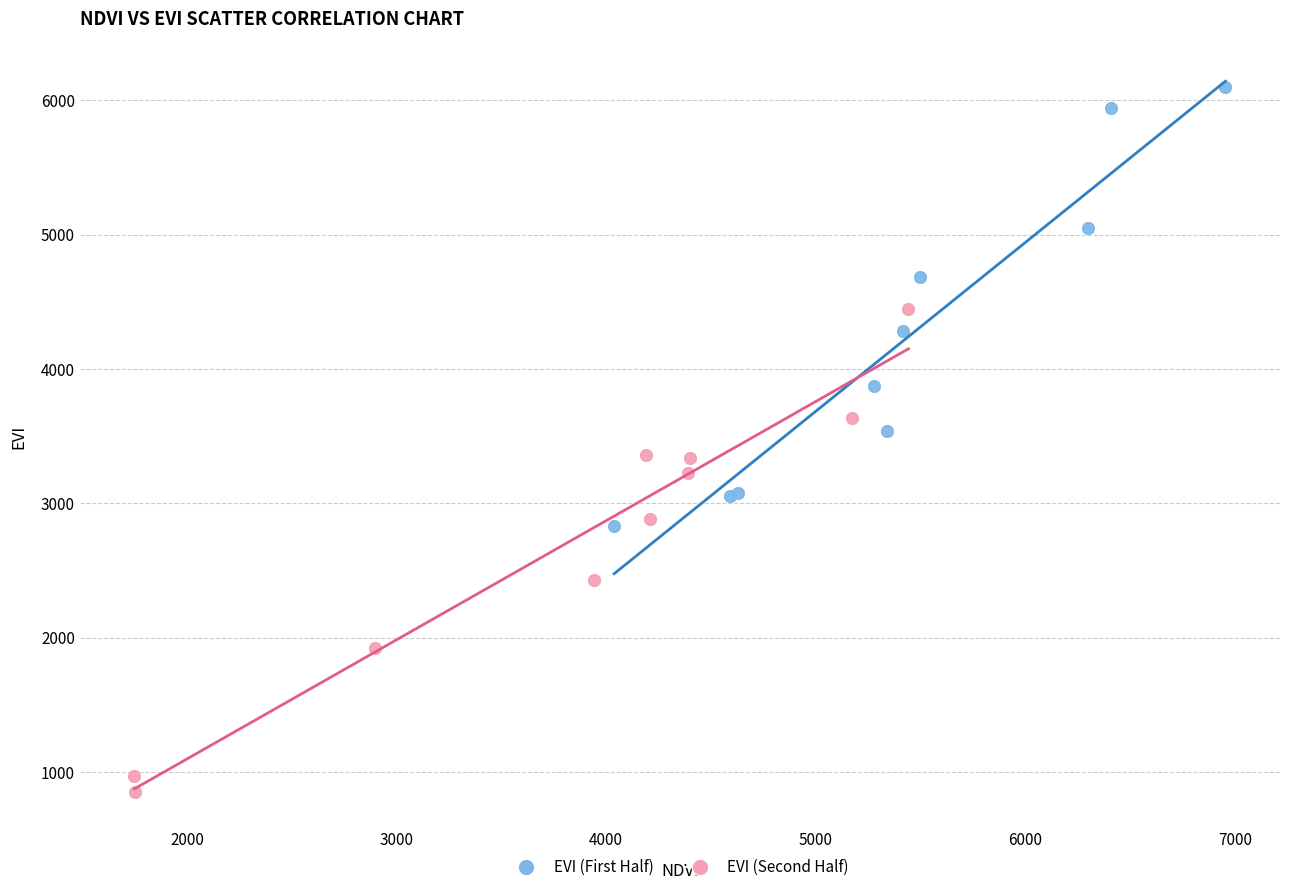

Which series contains the highest Y value?

EVI (First Half)